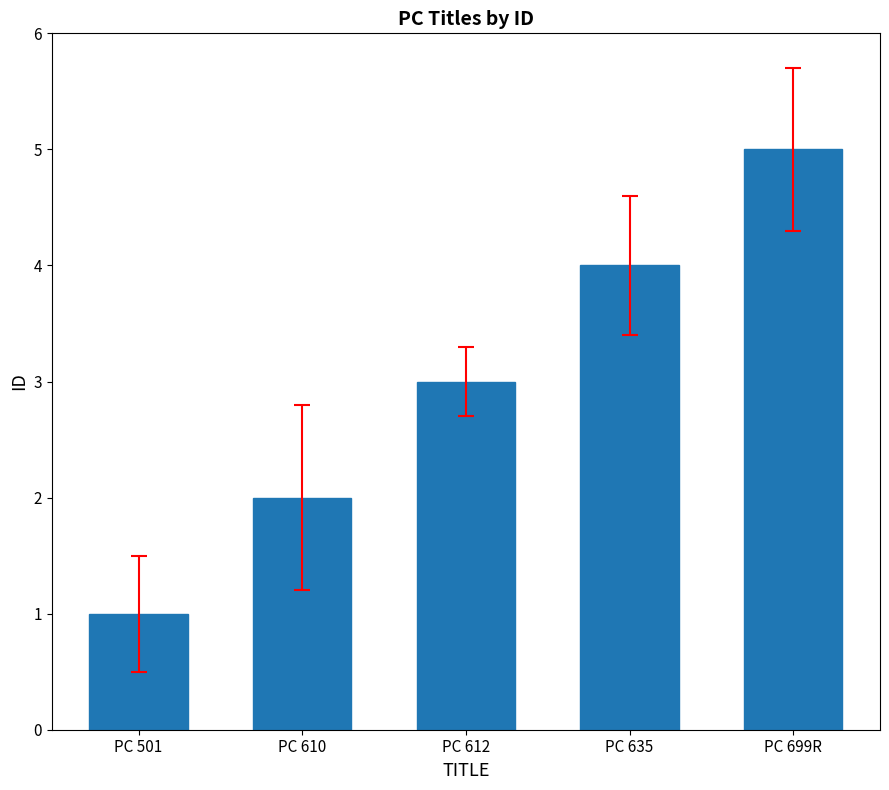

Reading left to right, list all the values displayed in this chart.

PC 501=1	PC 610=2	PC 612=3	PC 635=4	PC 699R=5